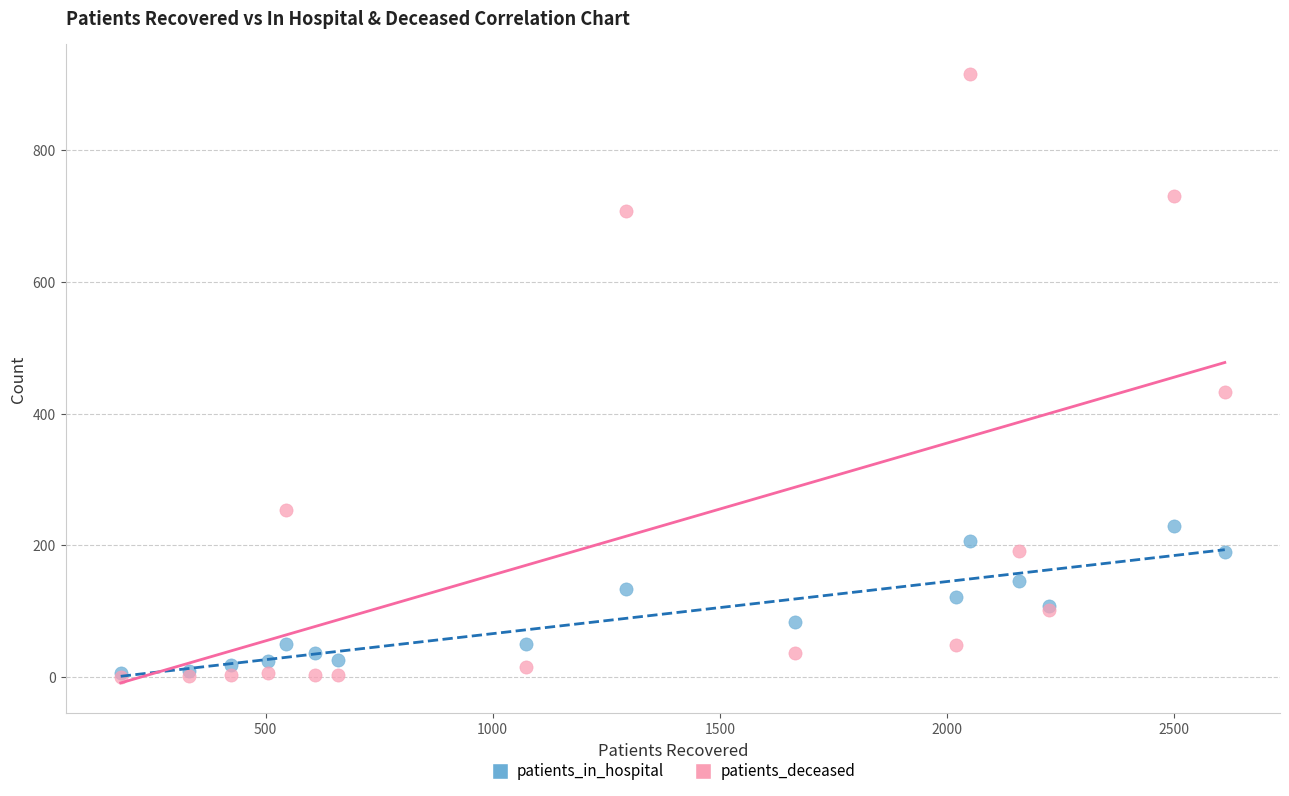

In the patients_deceased series, what Y value is closest to 457?

433